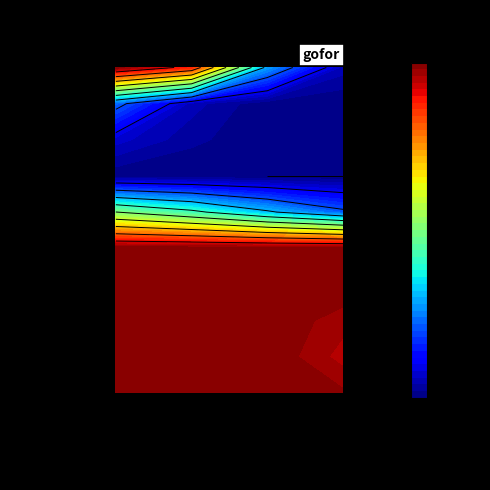

True or false: fzone_4 has a value of 0.0 at 9.

True